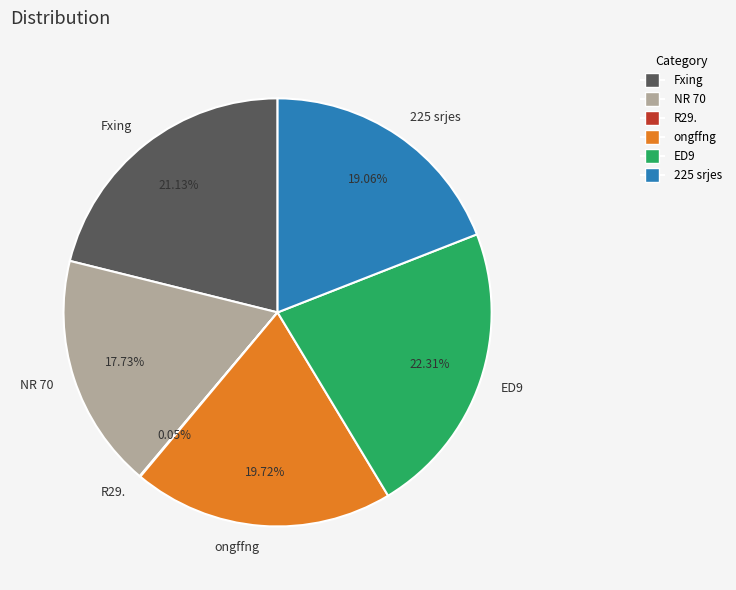

Between Fxing and ongffng, which is larger?

Fxing